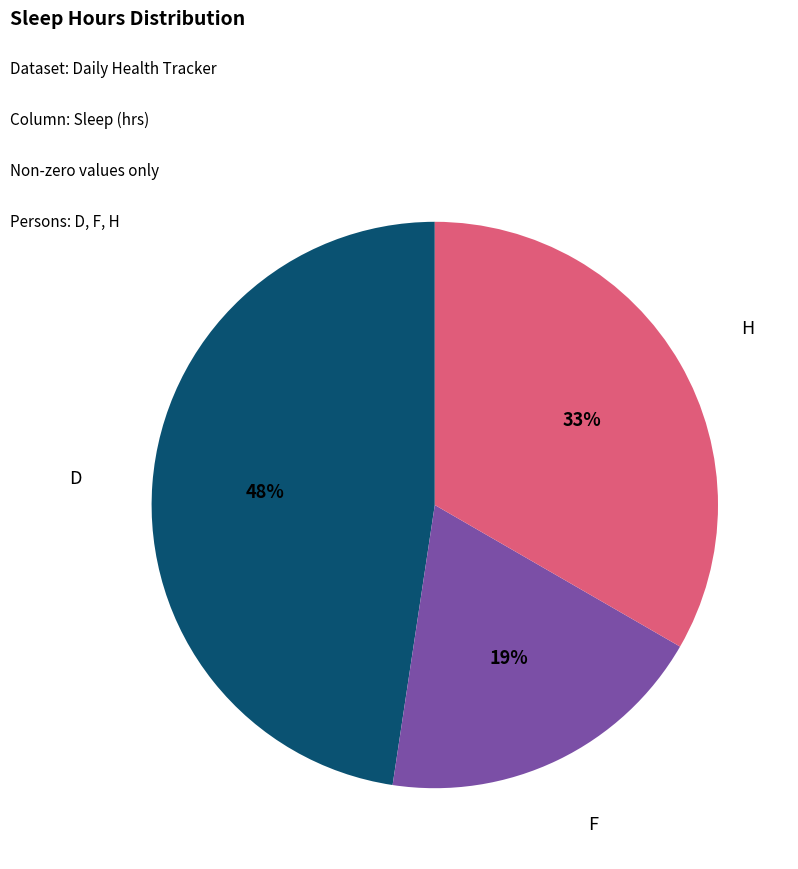

Count the number of slices in the pie.

3